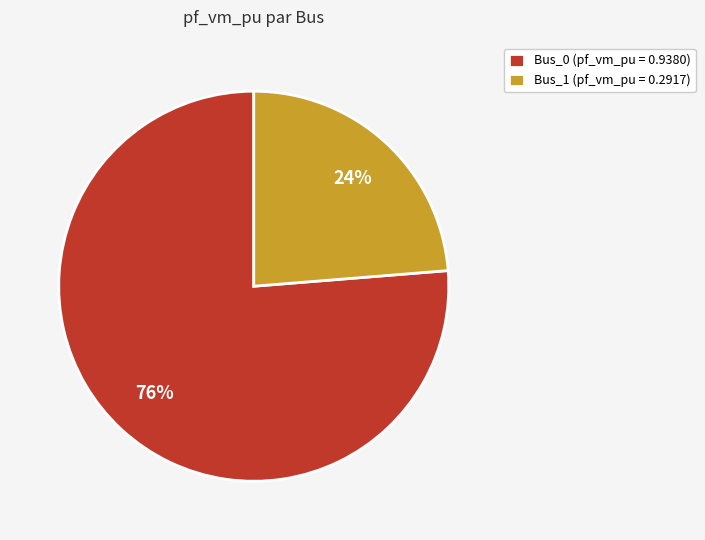

Count the number of slices in the pie.

2